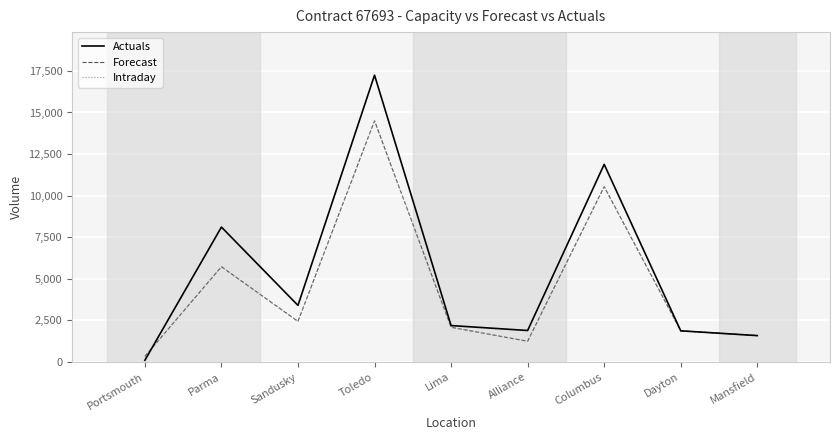

Which series has the largest range (max minus min)?

Actuals